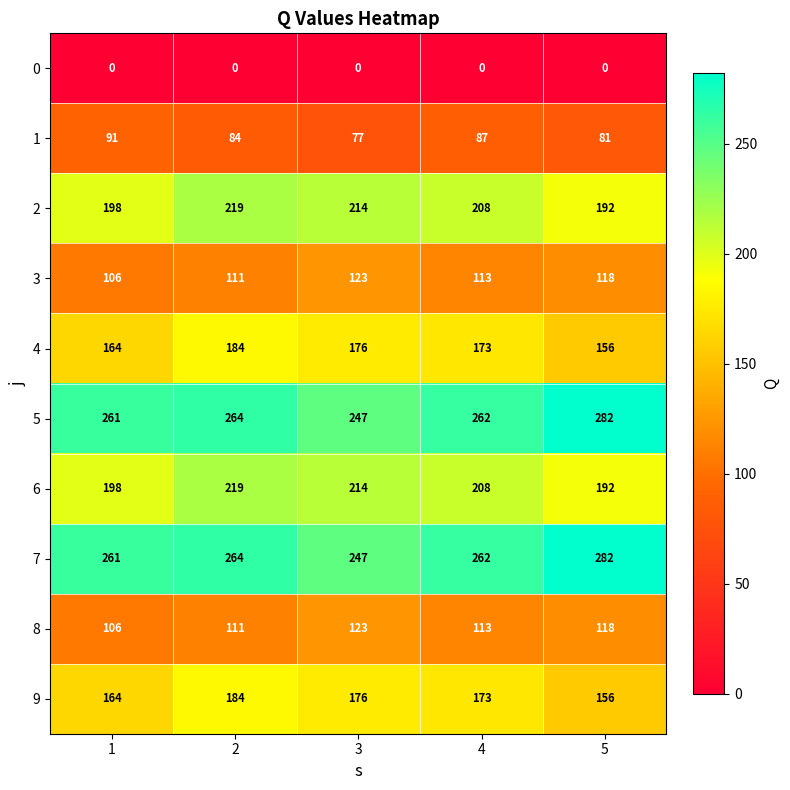

How many data points does each series have?

5